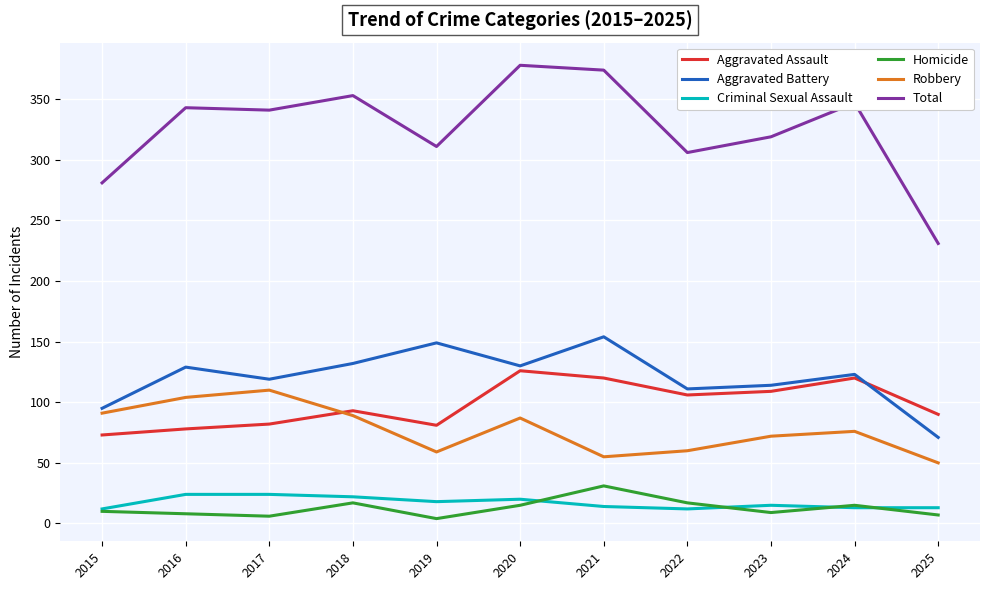

List the series in order of their peak value, lowest first.

Criminal Sexual Assault, Homicide, Robbery, Aggravated Assault, Aggravated Battery, Total